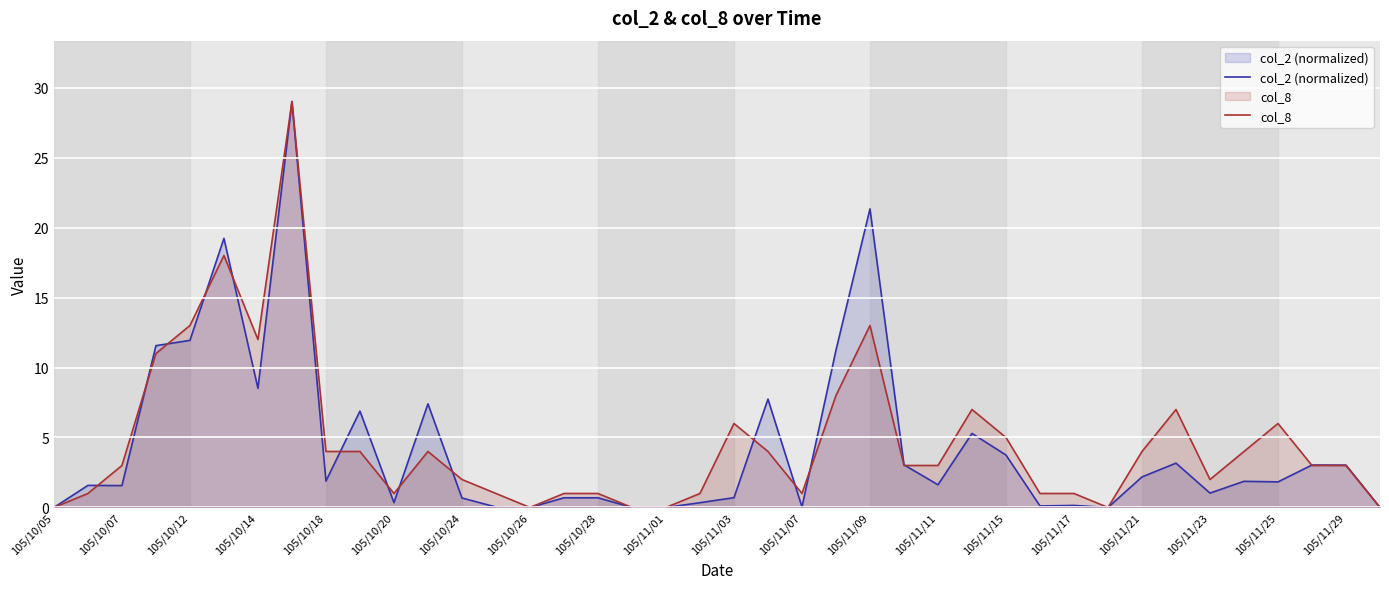

How many data points does each series have?

40